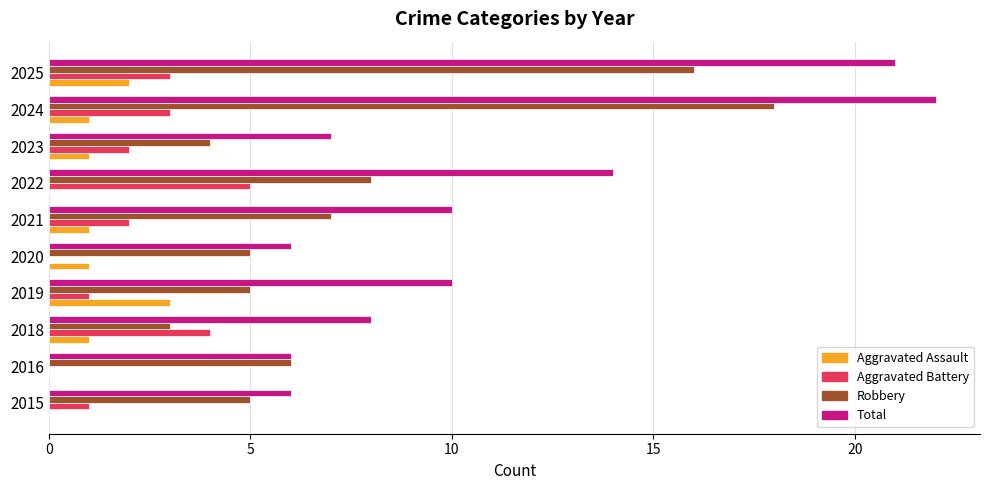

At which category is the sum across all series the highest?

2024